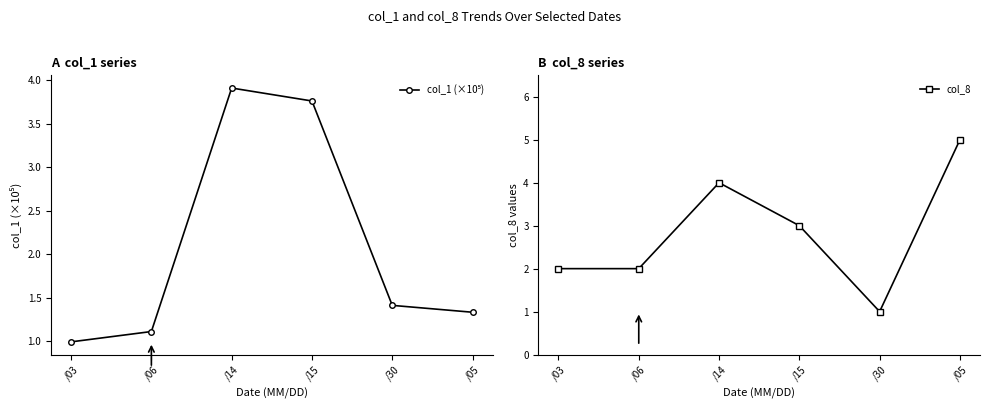

At which category is the sum across all series the highest?

/14